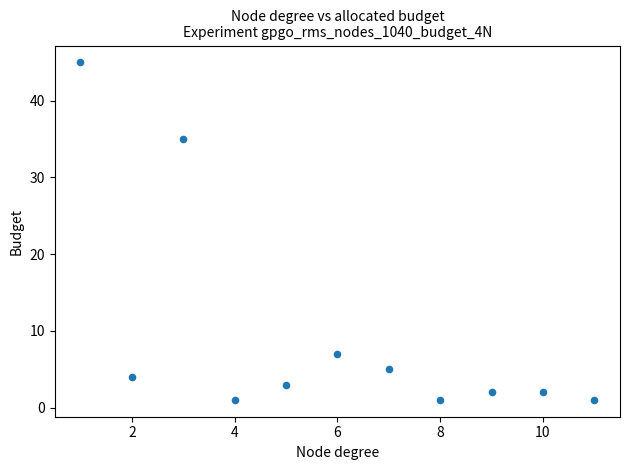

What is the range of X values (max minus min)?

10